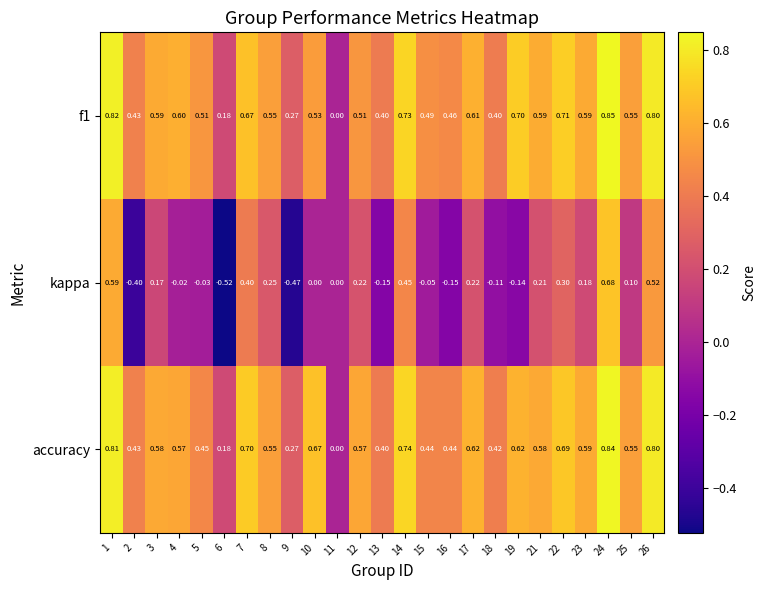

Rank the series by their maximum value, from lowest to highest.

kappa, accuracy, f1